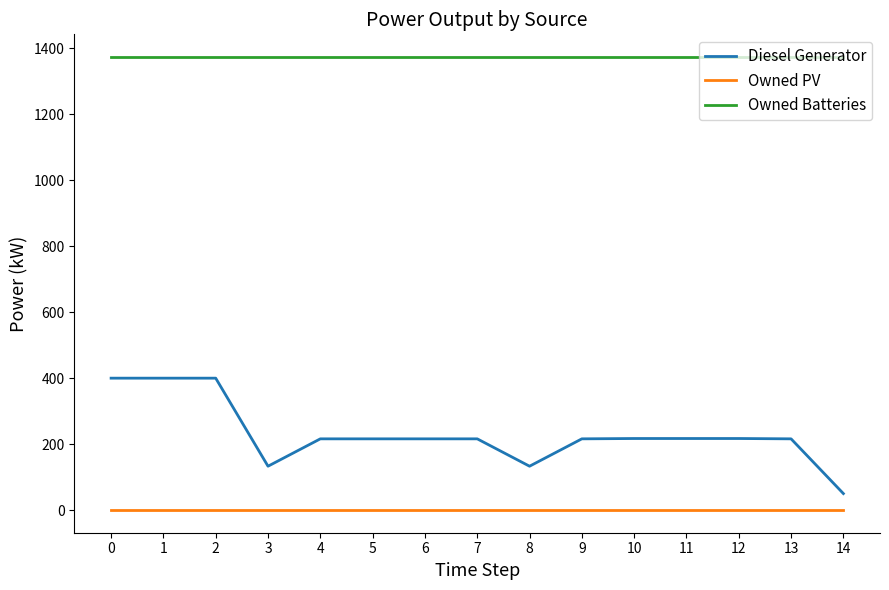

What is the difference between the maximum and minimum values in the Diesel Generator series?

350